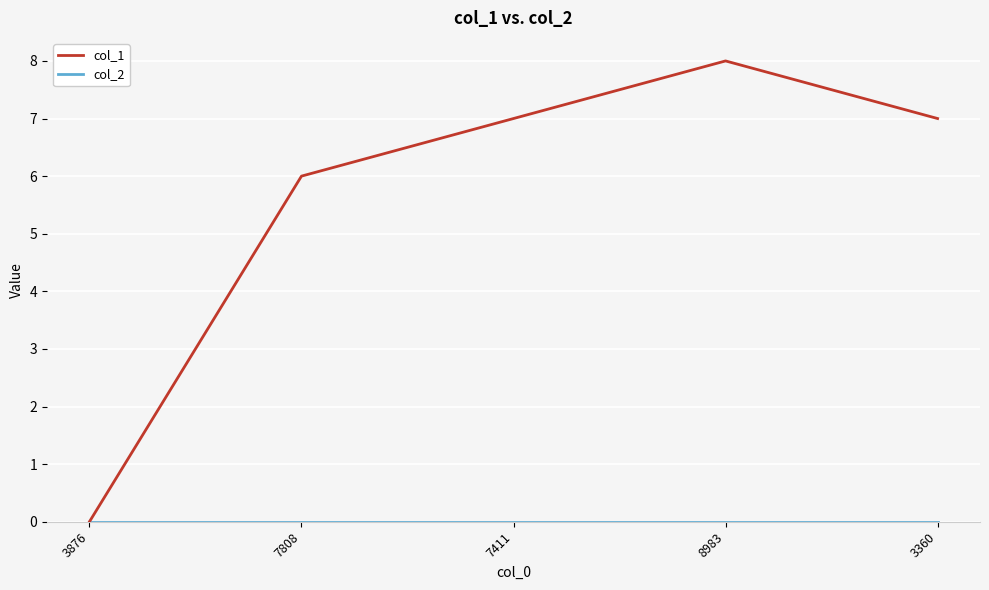

What position from the right is 3360?

1